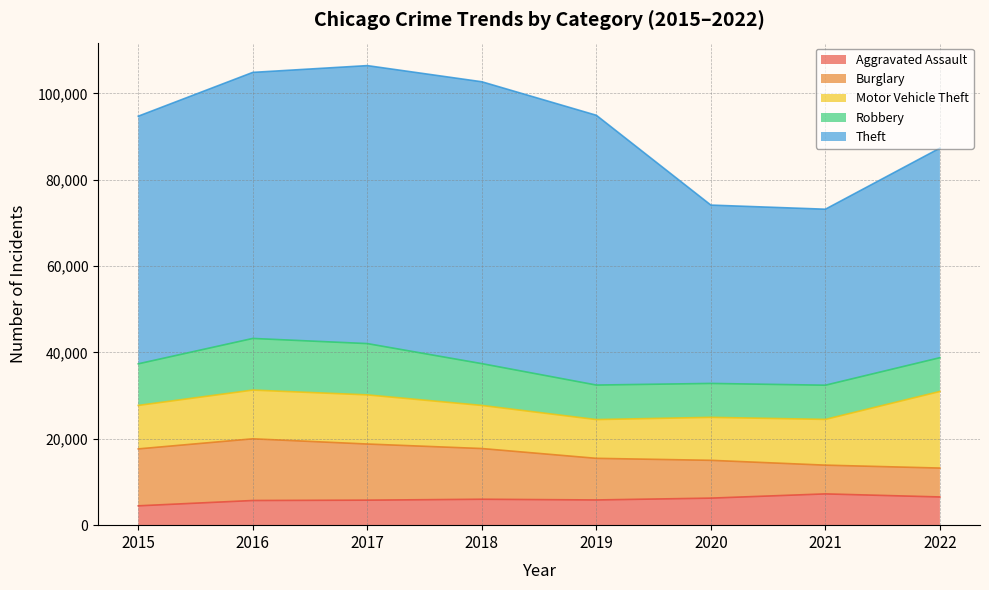

What is the difference between the second highest and second lowest values in the Aggravated Assault series?

822